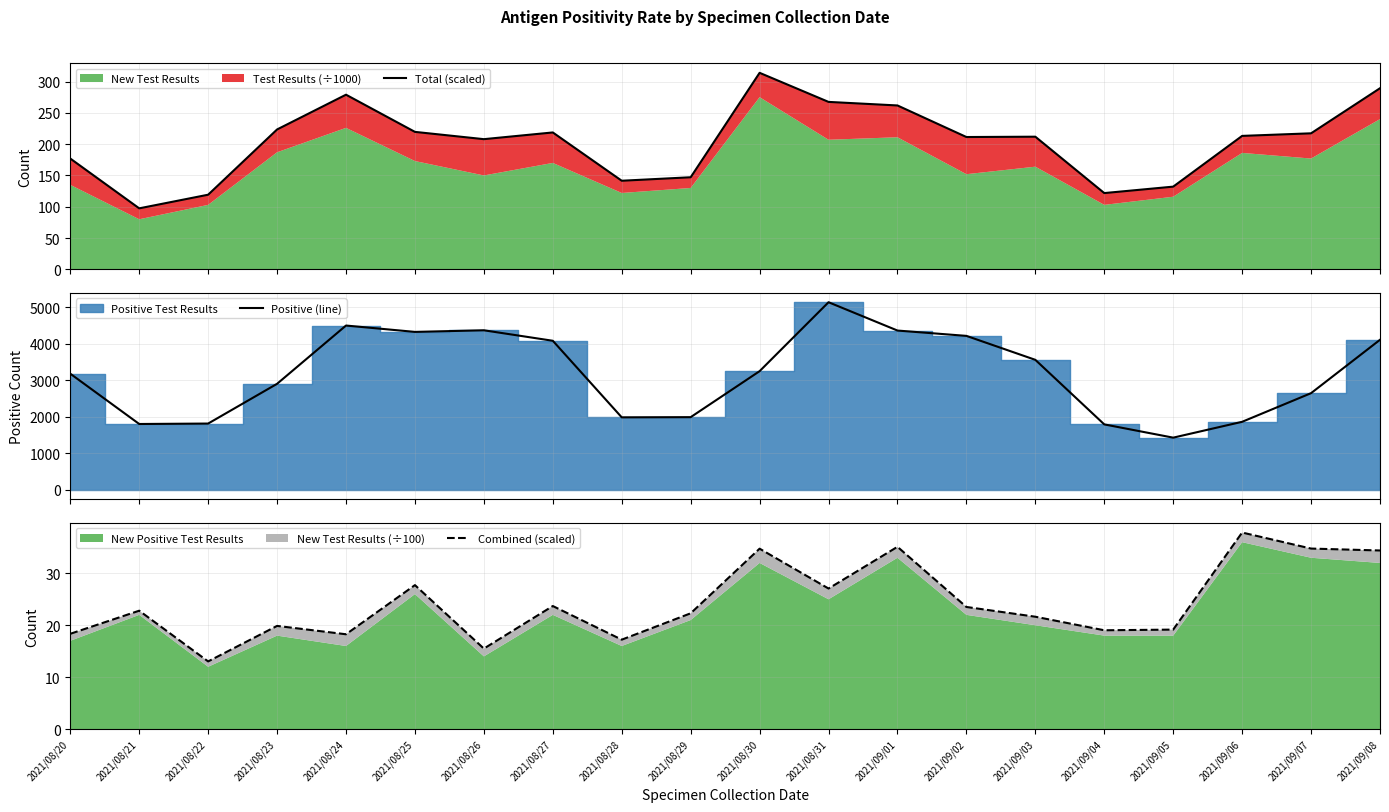

How many data points in Combined (scaled) are above 22?

11